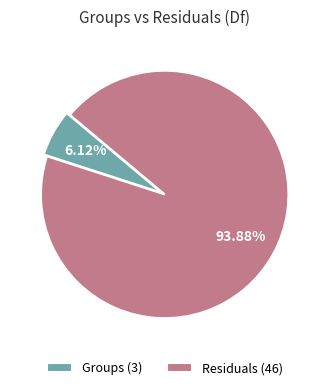

The Groups slice represents 1% of the pie. True or false?

False